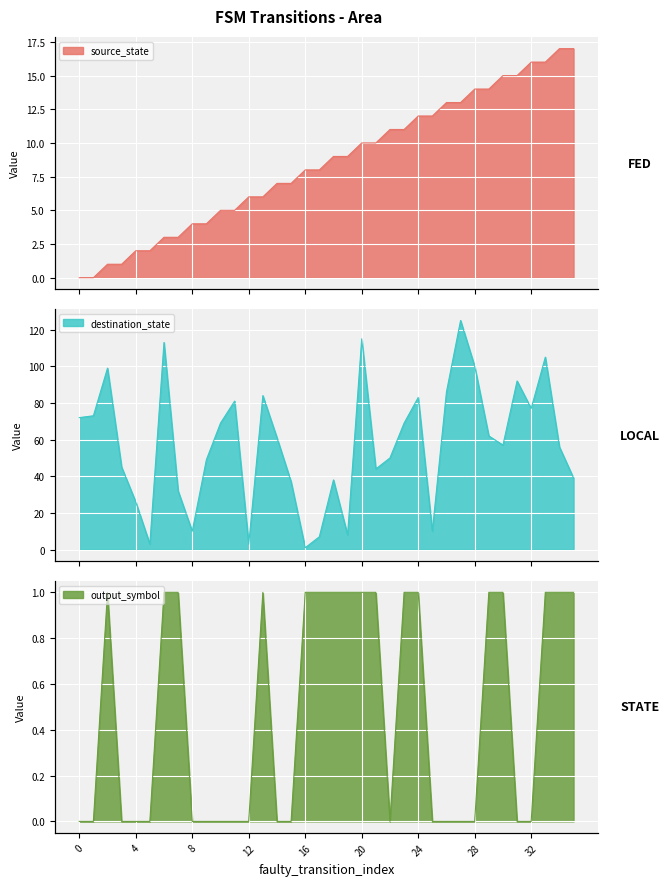

What is the average value of the destination_state series?

58